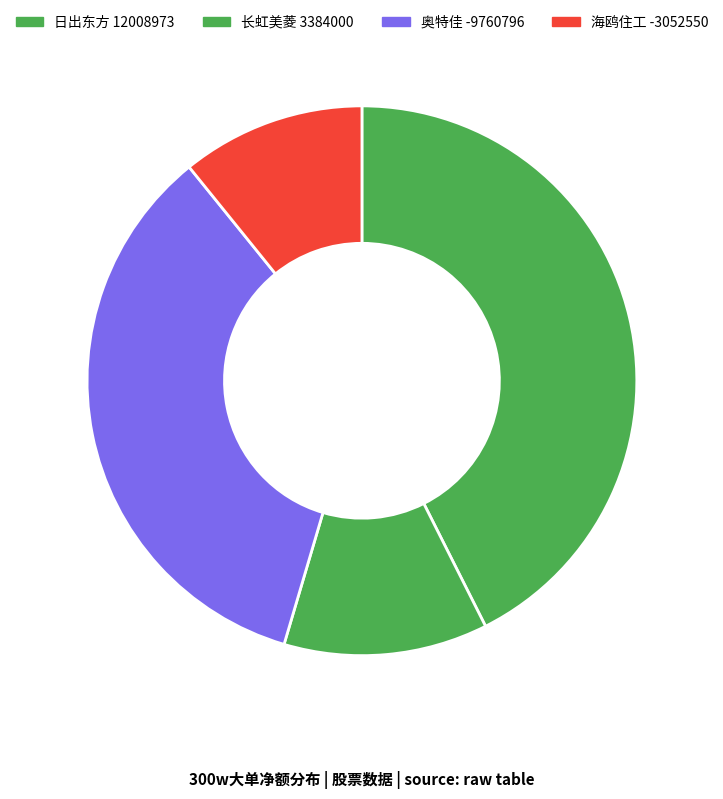

Which slice is the largest?

日出东方